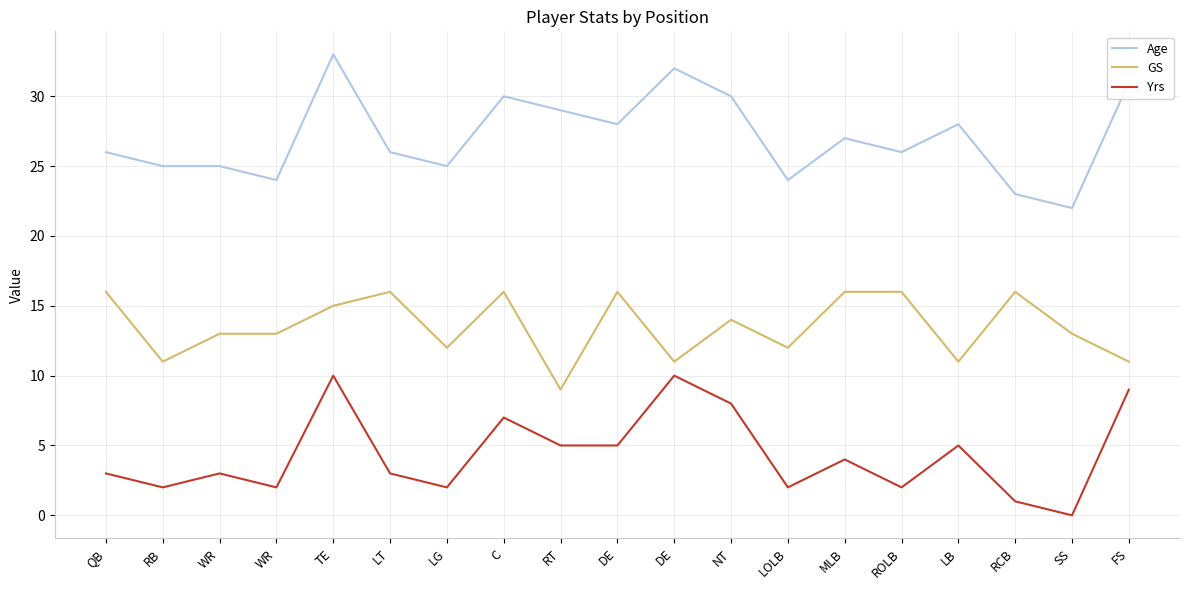

Which category has the lowest value in the Yrs series?

SS